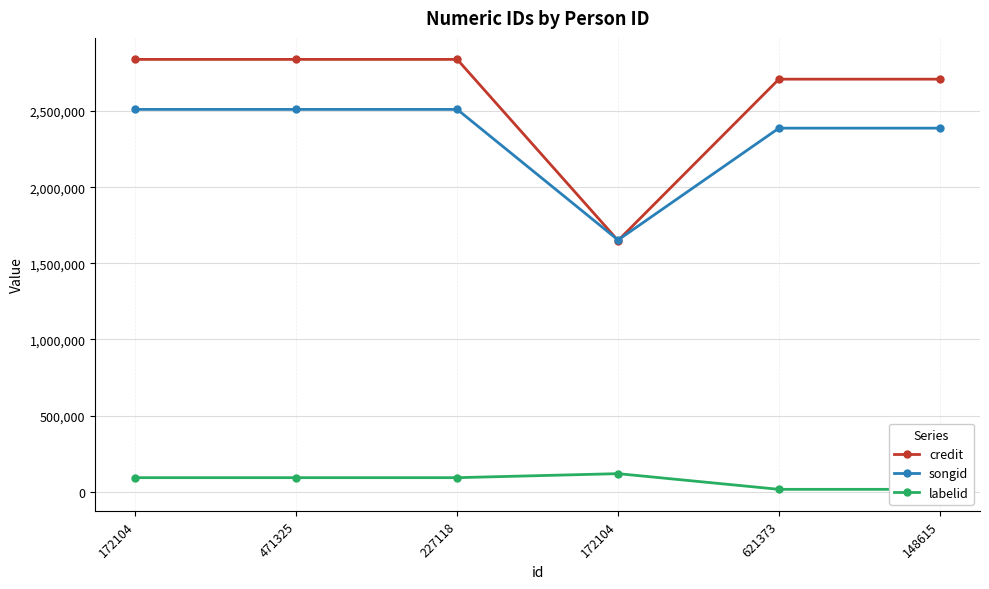

Which series has the largest total across all categories?

credit